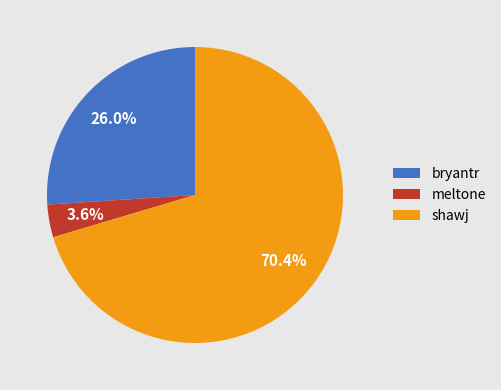

To the nearest percent, what percentage of the pie is bryantr?

26%